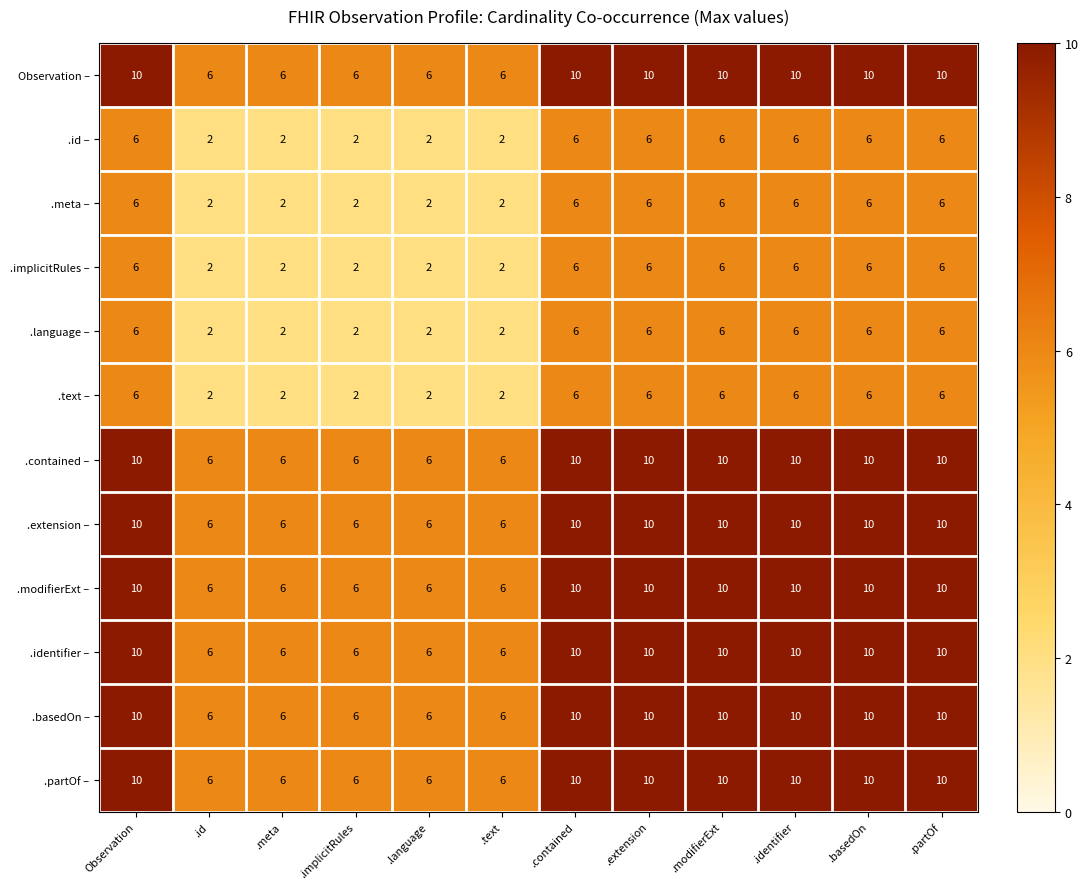

Is it true that .partOf – equals 14 at Observation?

False